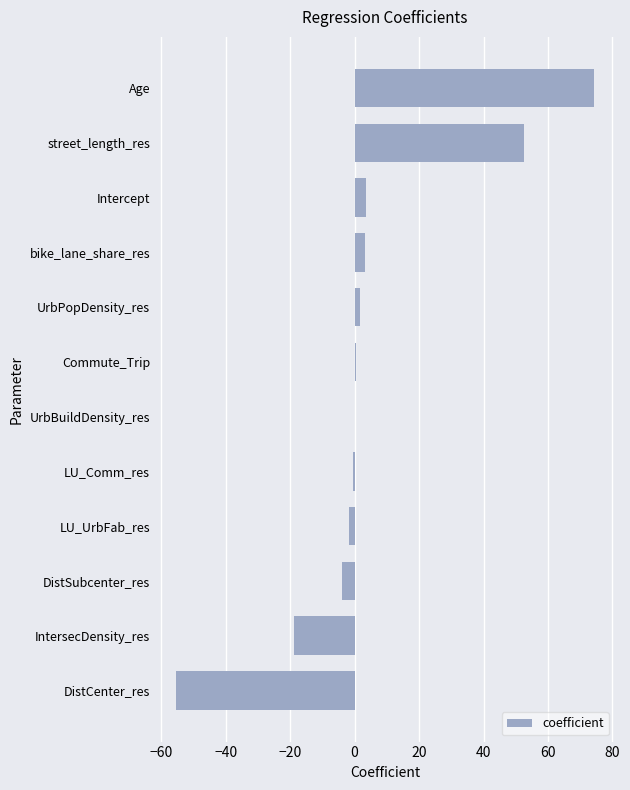

Between UrbBuildDensity_res and Intercept, which is larger?

Intercept